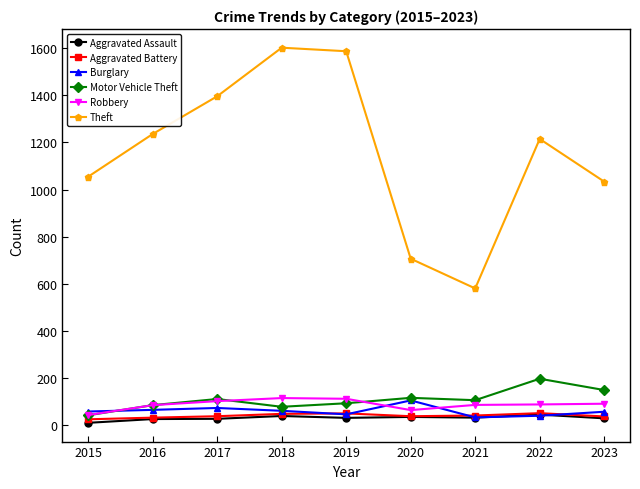

What is the spread (max minus min) of values at 2018?

1562